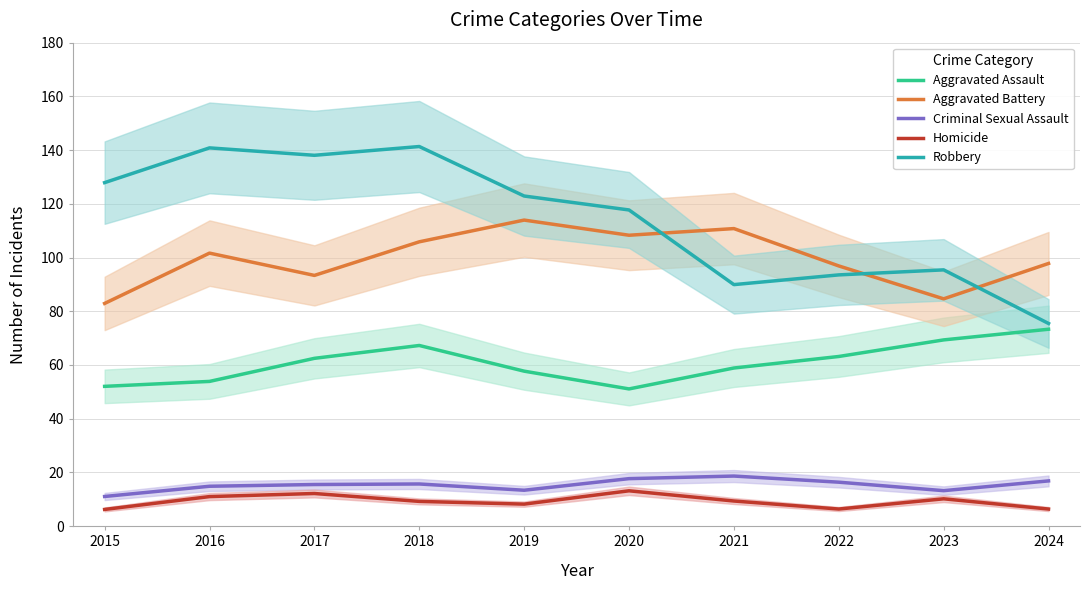

At which label is Criminal Sexual Assault closest to 14?

2019